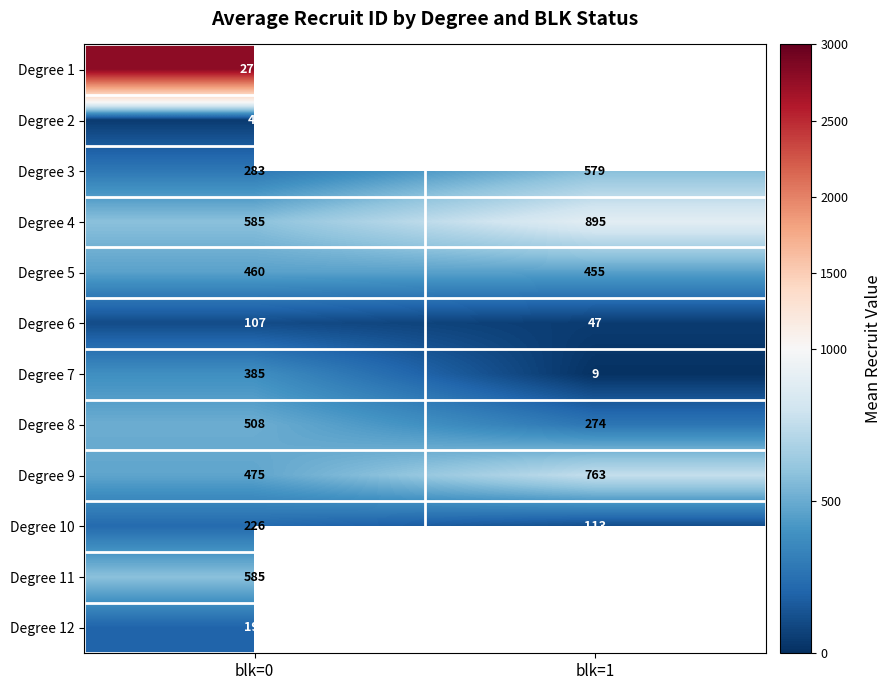

What is the spread (max minus min) of values at blk=0?

2749